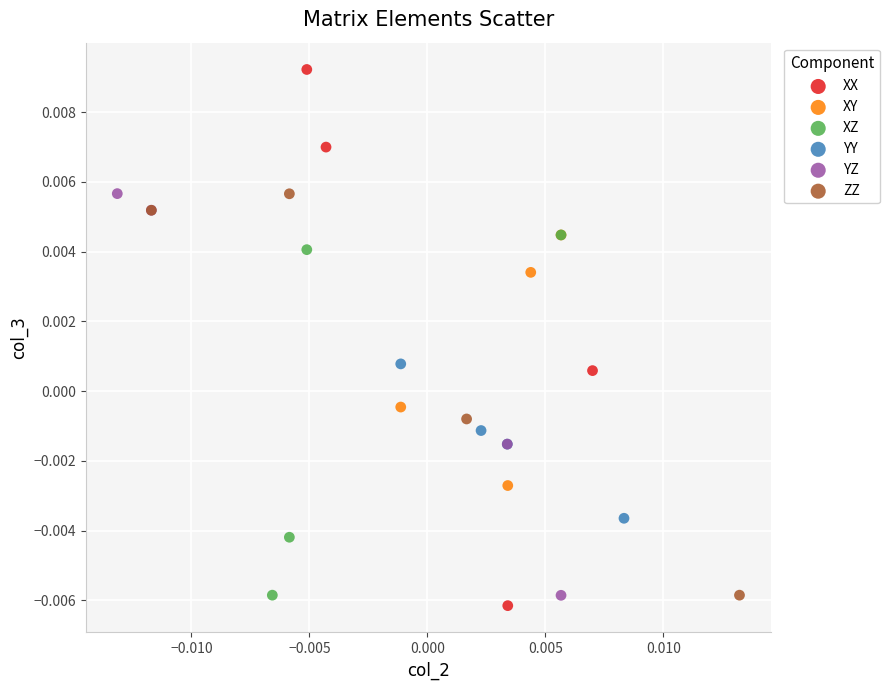

Which series reaches the minimum Y coordinate?

XX